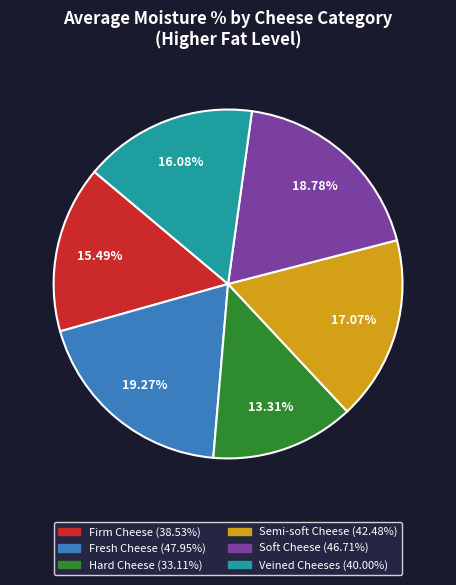

Which slice is the smallest?

Hard Cheese